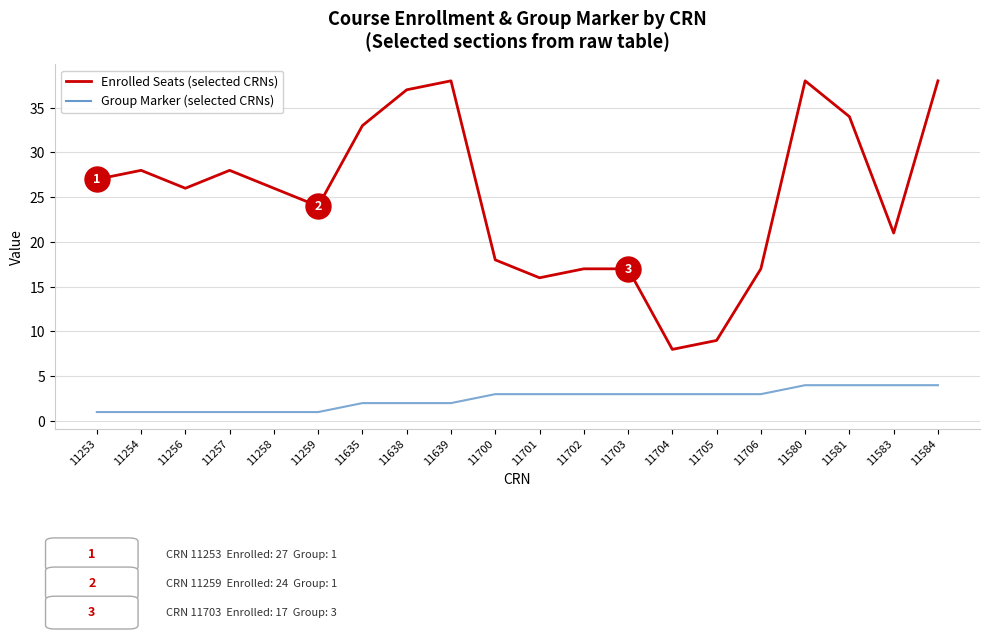

What is the spread (max minus min) of values at 11635?

31